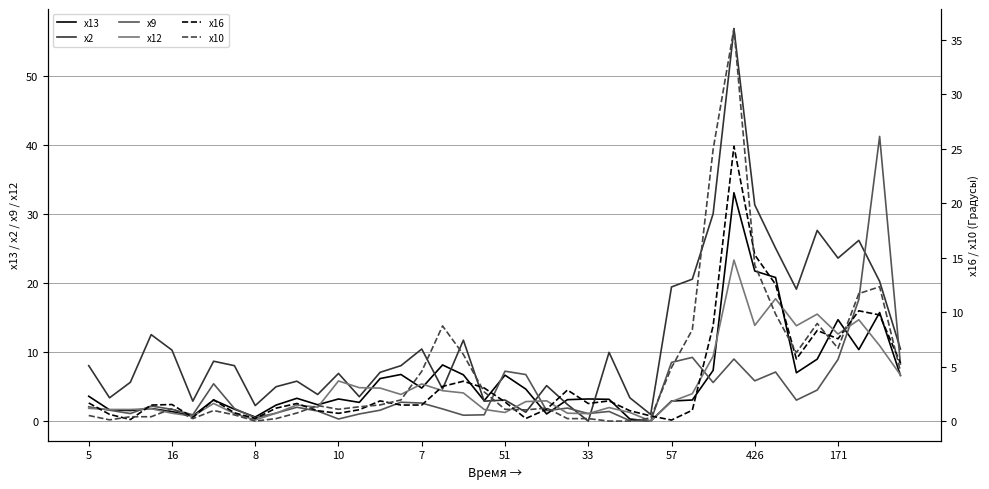

At which label is x9 closest to 20?

37